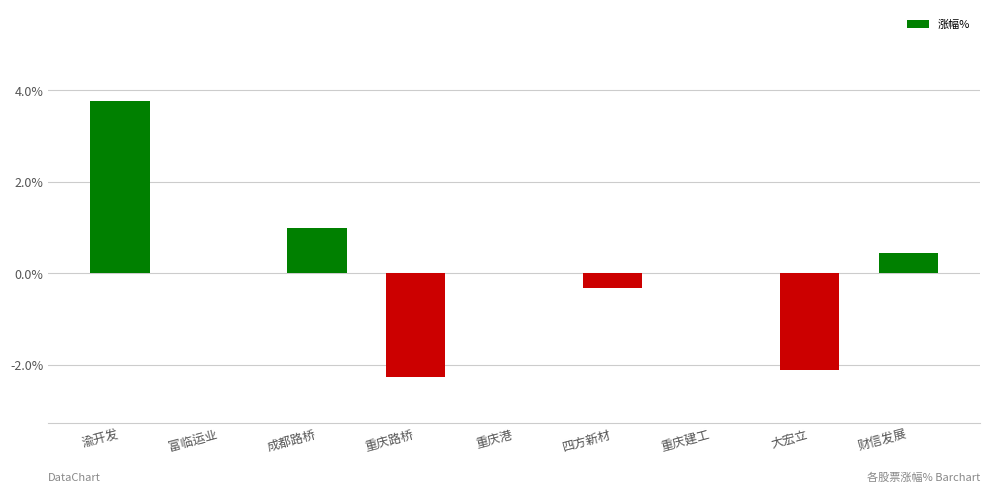

What is the average value?

0.1